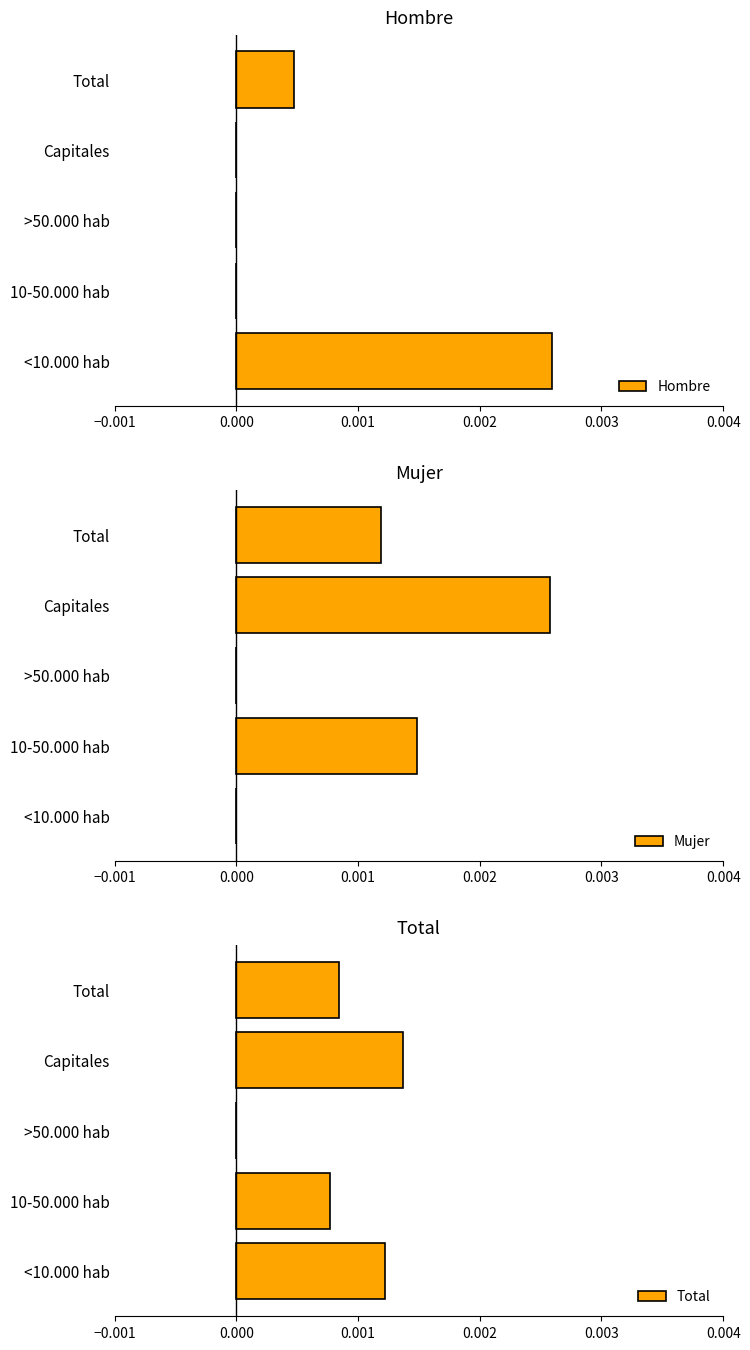

True or false: Hombre has a value of 0.0 at Total.

False